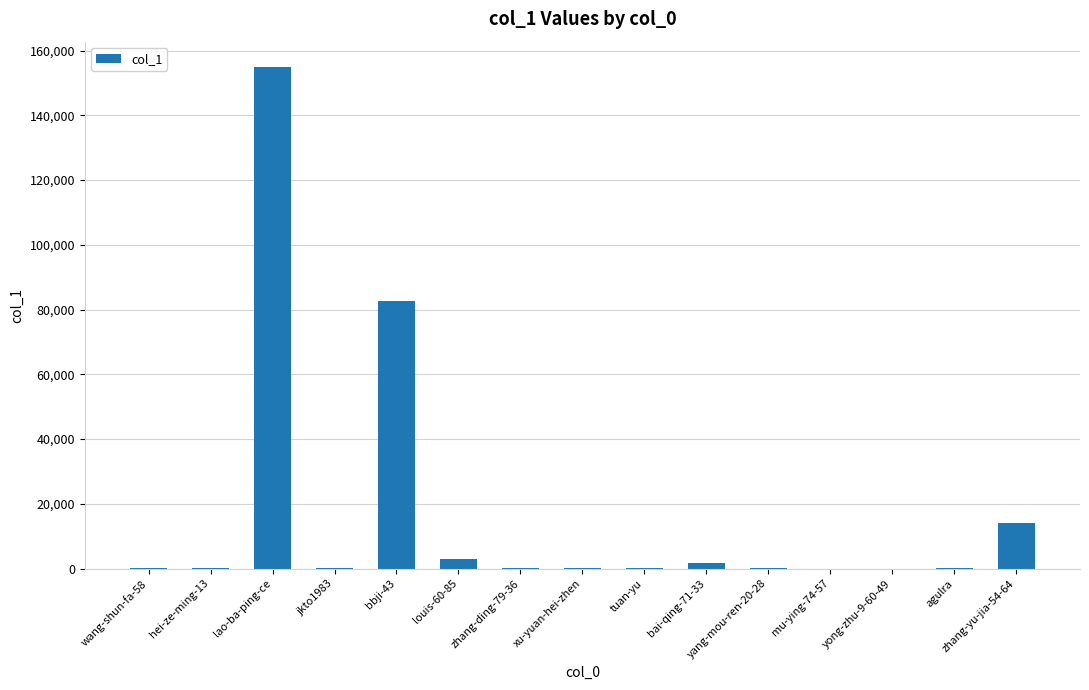

What is the sum of all values?

257461